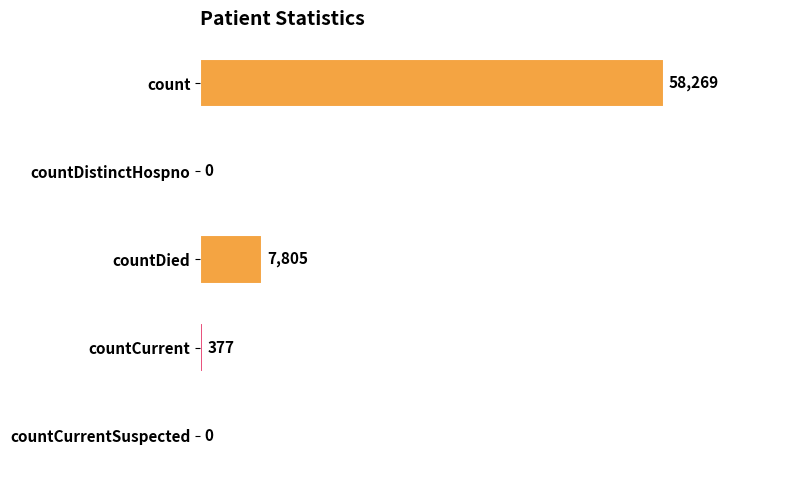

What is the maximum value shown in the chart?

58269